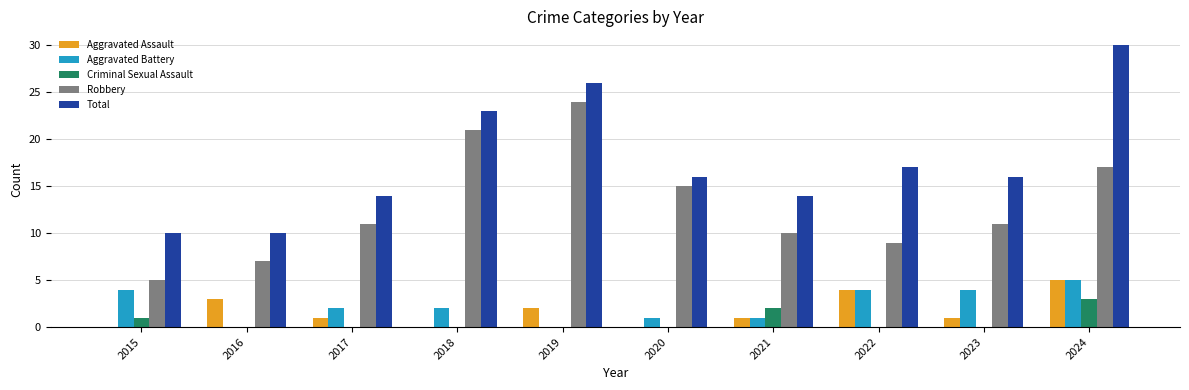

What is the average value of the Robbery series?

13